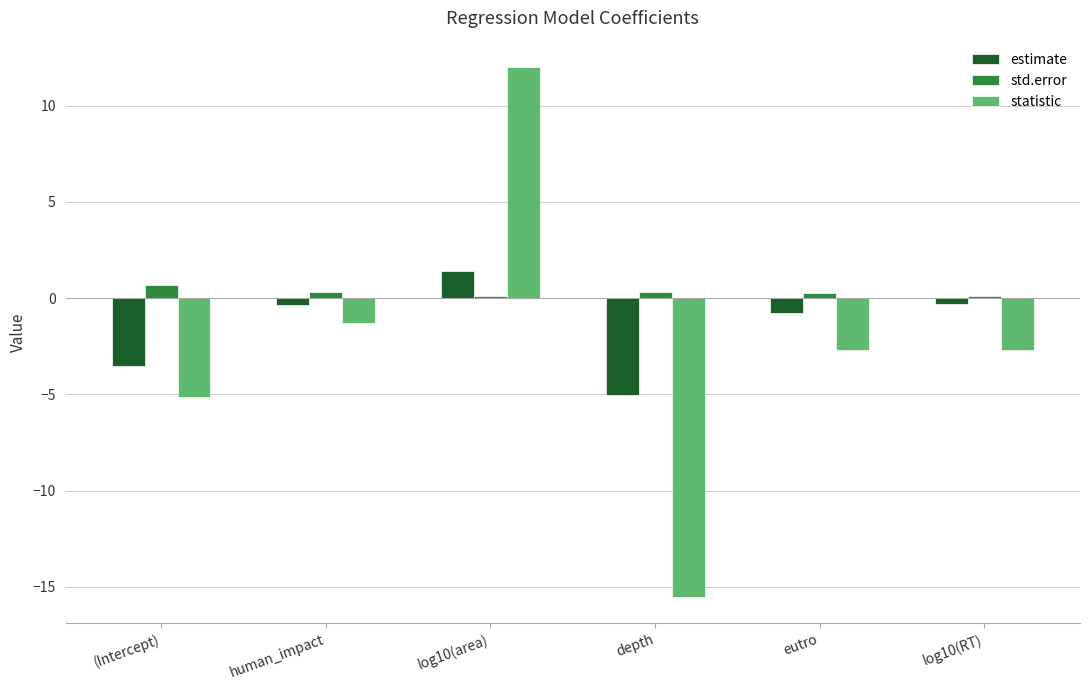

What is the minimum value for std.error?

0.1